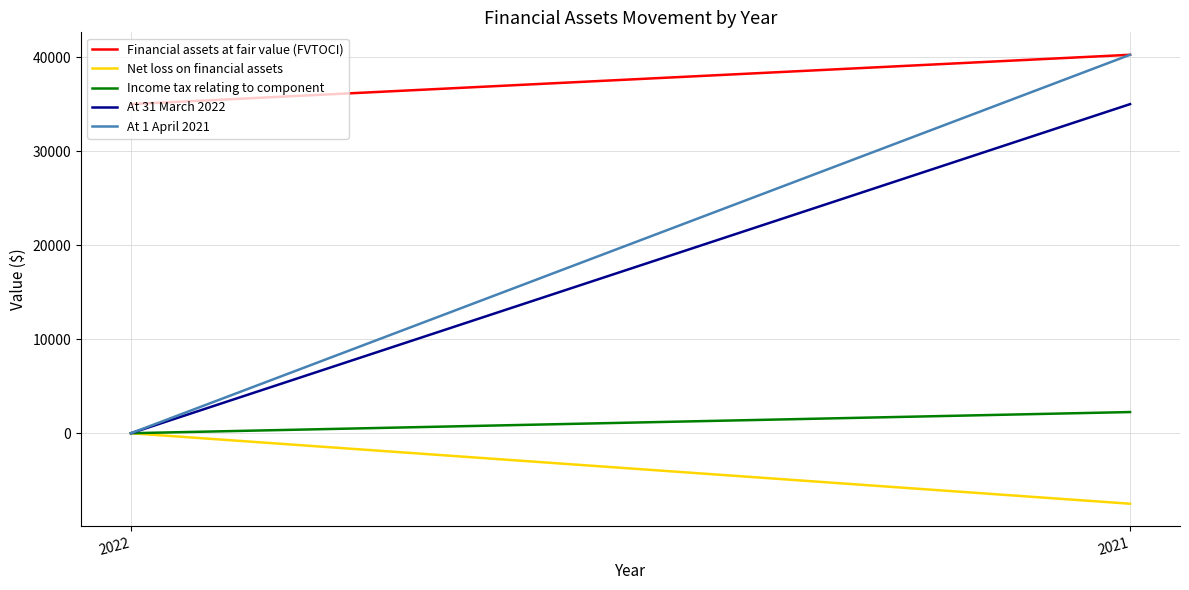

Rank the series by their maximum value, from lowest to highest.

Net loss on financial assets, Income tax relating to component, At 31 March 2022, Financial assets at fair value (FVTOCI), At 1 April 2021